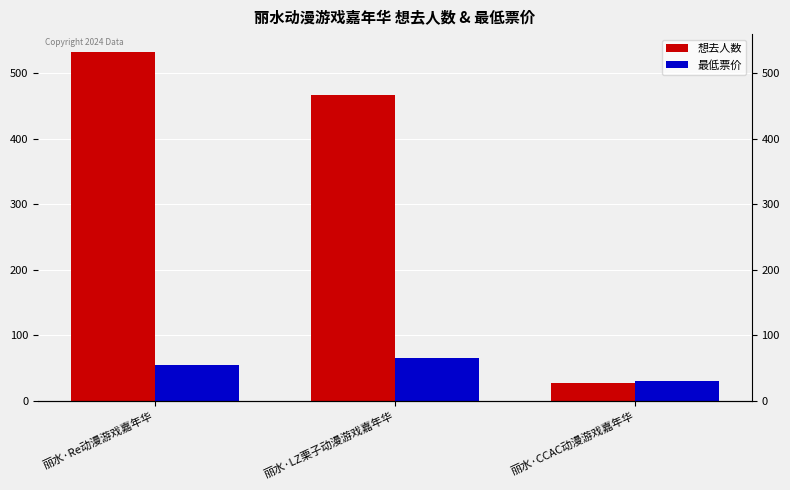

What is the average value of the 最低票价 series?

50.0